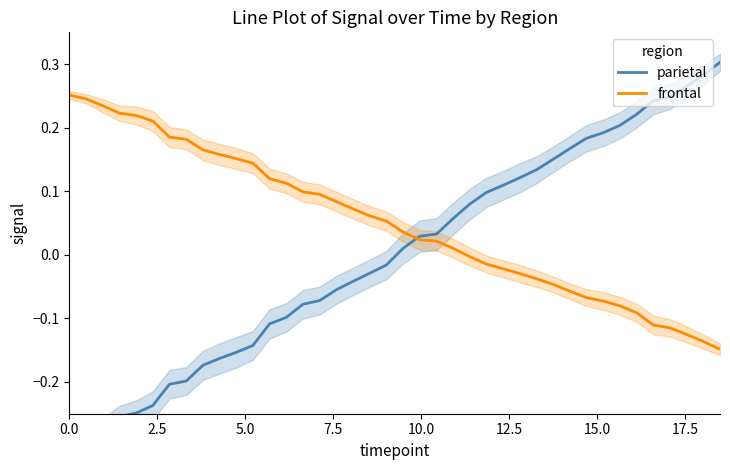

How many categories are shown in the chart?

40